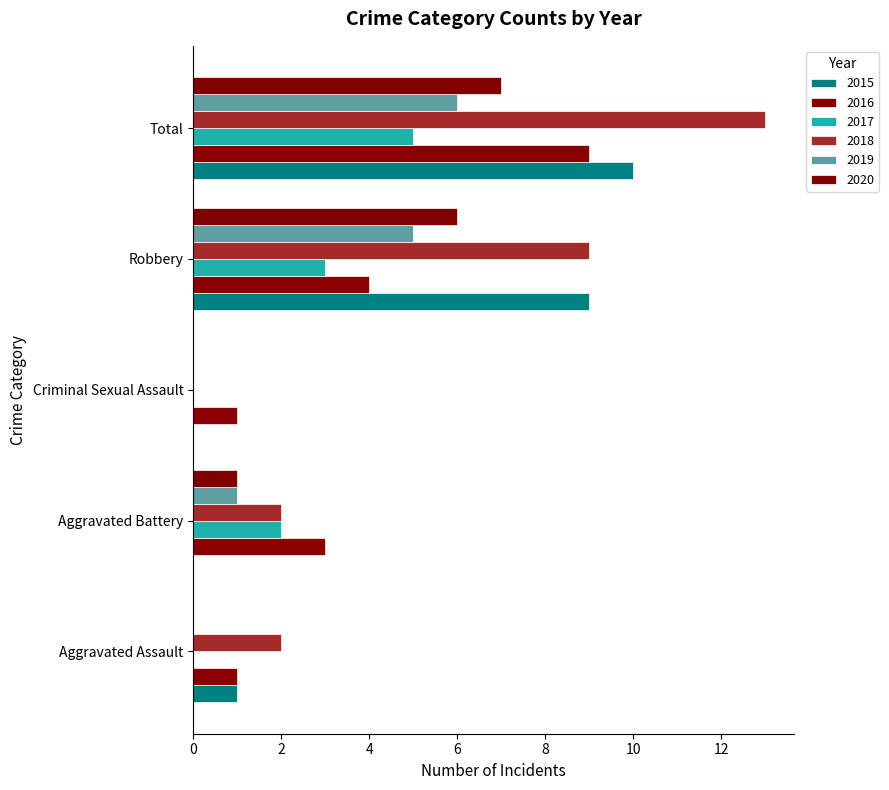

Count the number of categories in the chart.

5